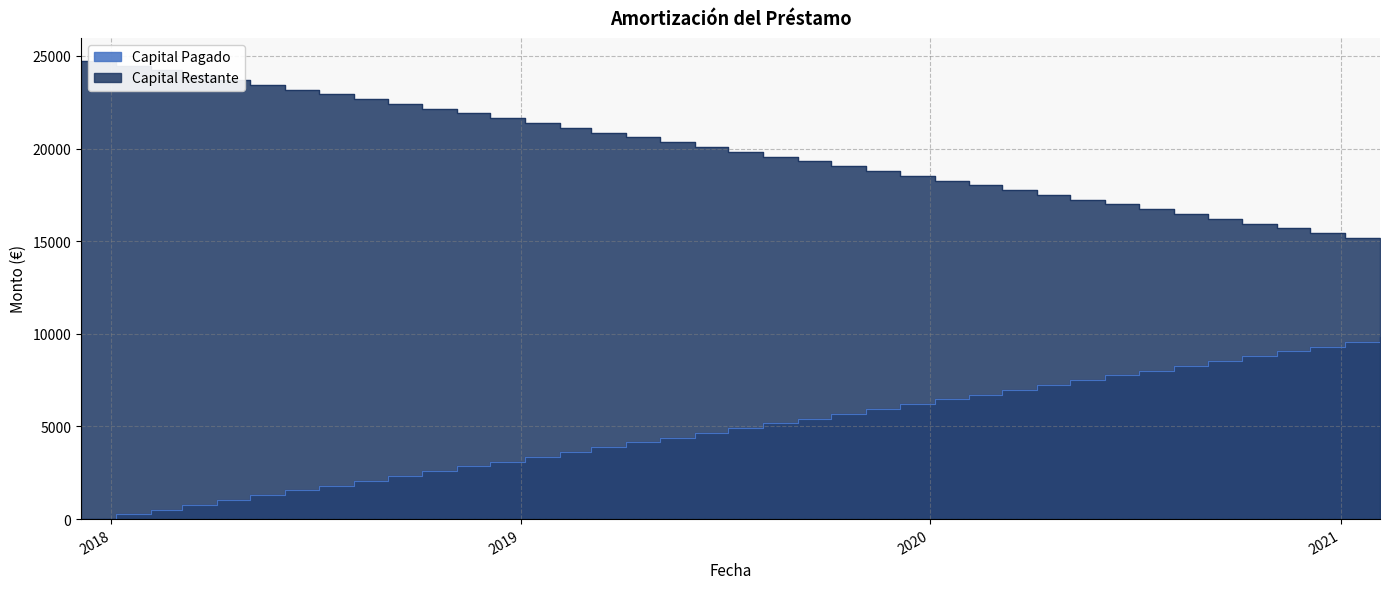

Which series has the largest range (max minus min)?

Capital Pagado